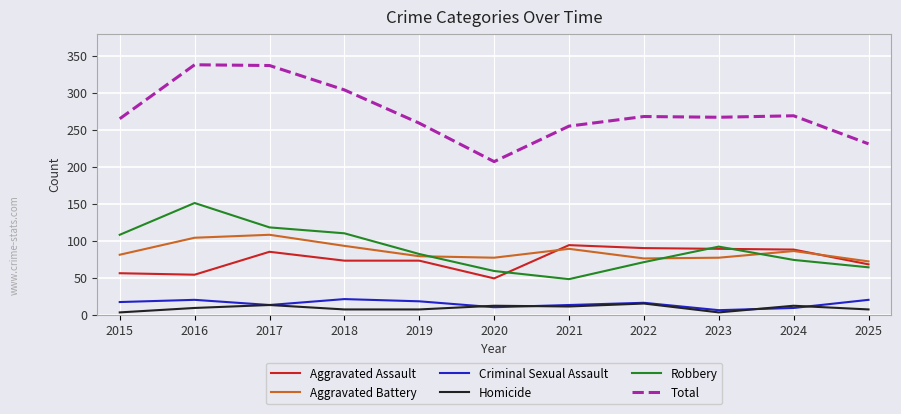

The value of Homicide at 2024 is 12. True or false?

True